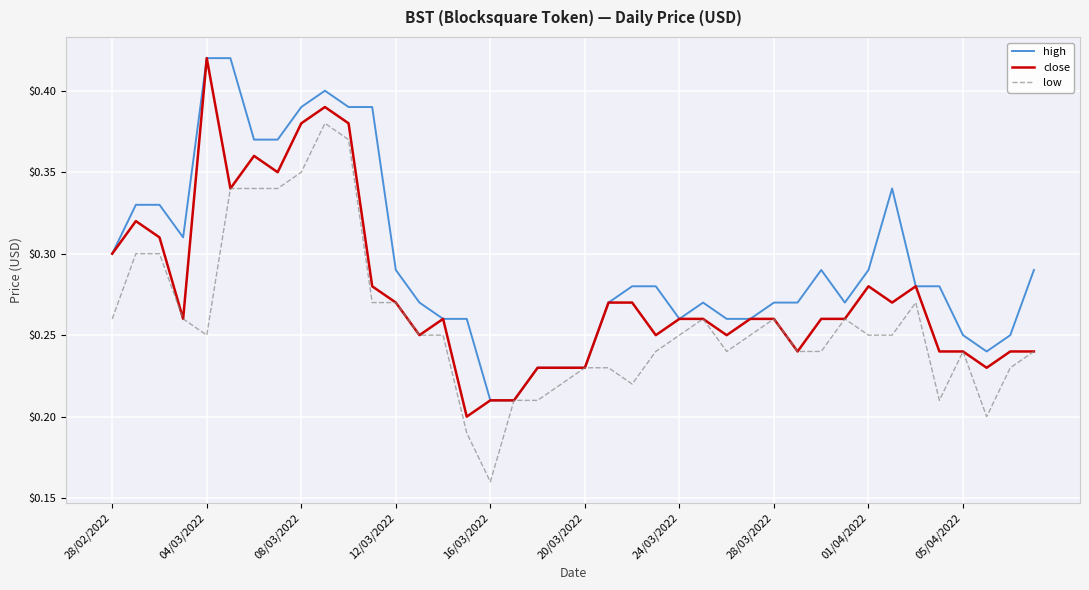

Rank the series by their average value, from highest to lowest.

high, close, low